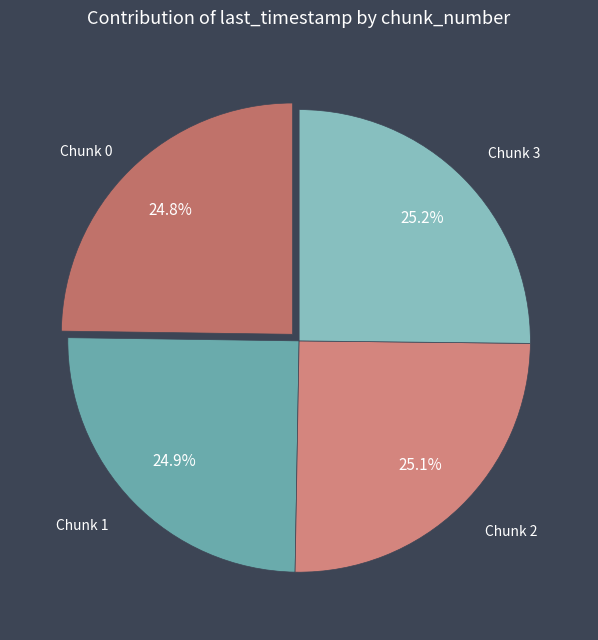

What is the ratio of the value at Chunk 2 to the value at Chunk 3?

1.0